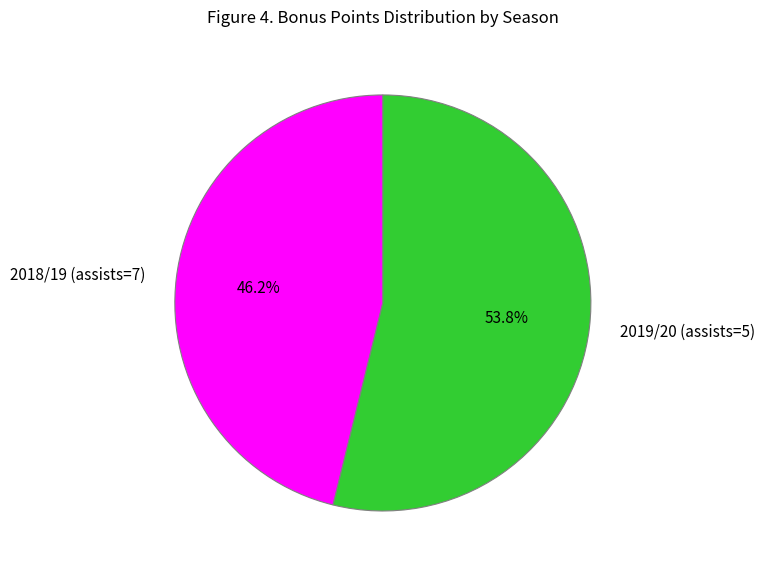

Combined, what portion of the pie is 2019/20 (assists=5) and 2018/19 (assists=7)?

100.0%